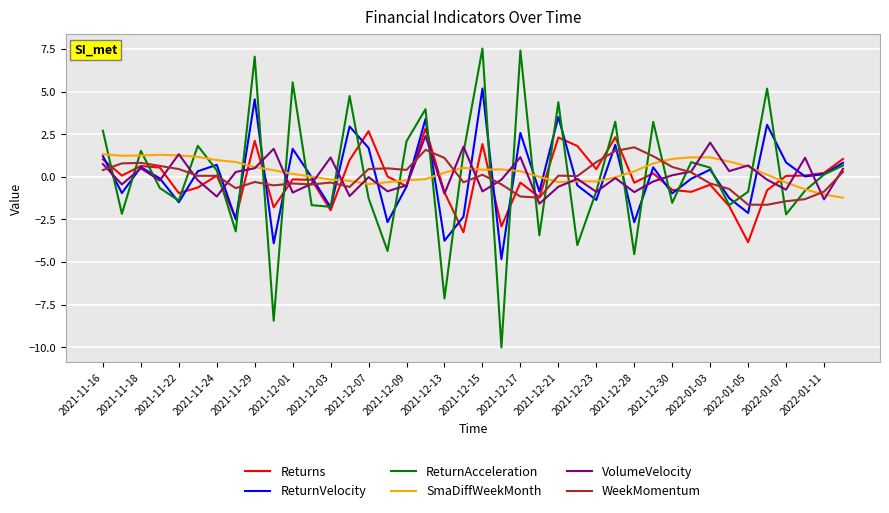

After their last crossing, which series has the higher values: WeekMomentum or ReturnVelocity?

ReturnVelocity